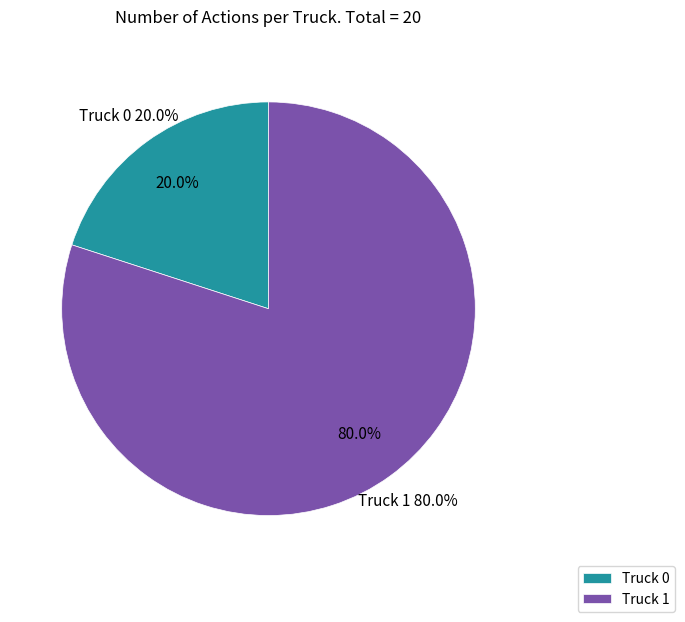

Is Truck 1 the majority of the pie?

Yes